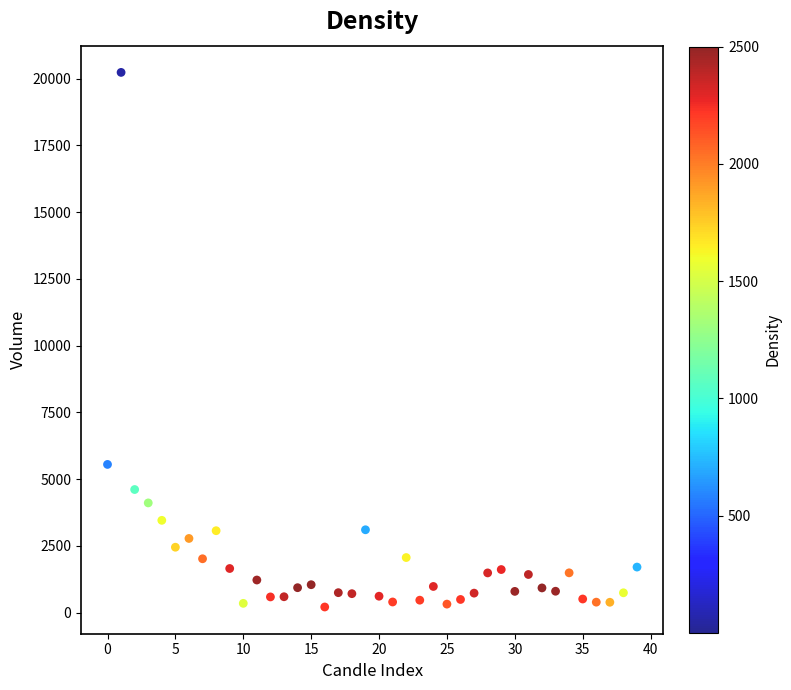

What is the range of Y values (max minus min)?

20013.2